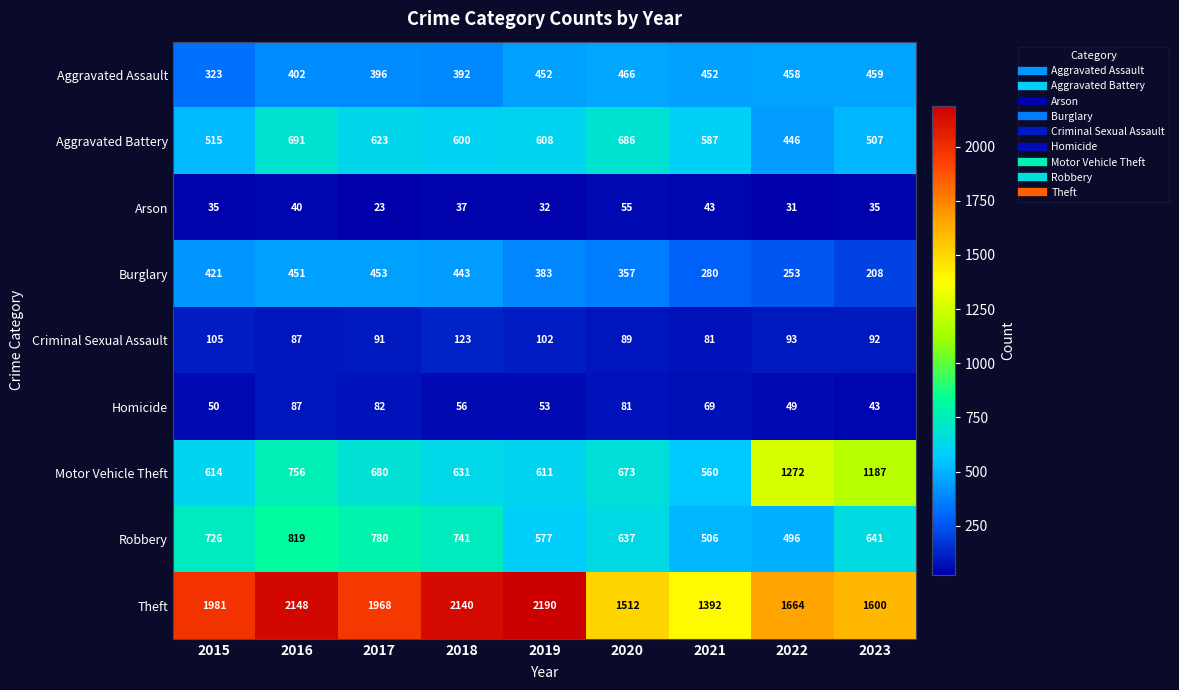

What is the difference between the second highest and minimum values in the Theft series?

756